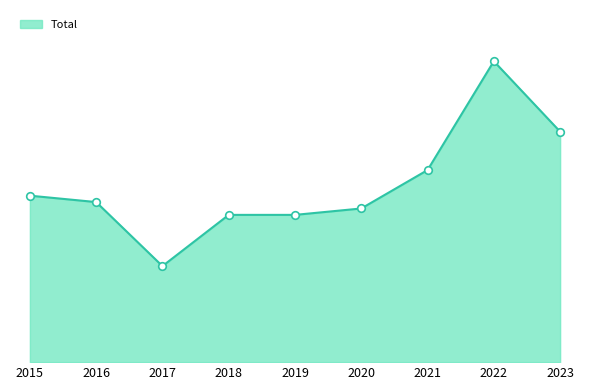

Is this an area chart (filled region under the line)?

Yes